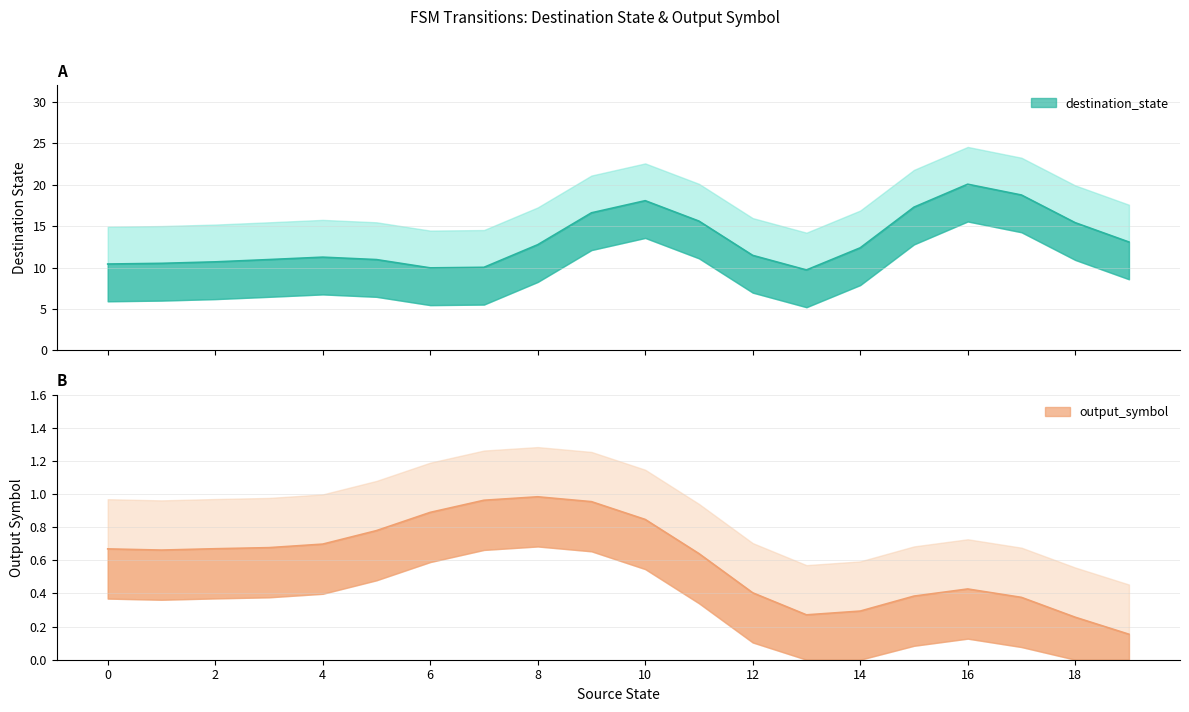

True or false: output_symbol has a value of 1 at 1.

False